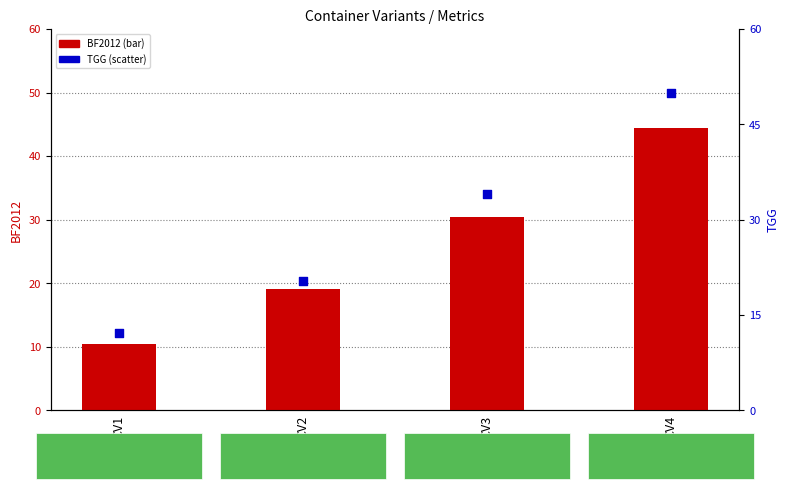

What are all the series names shown in the legend?

BF2012, TGG